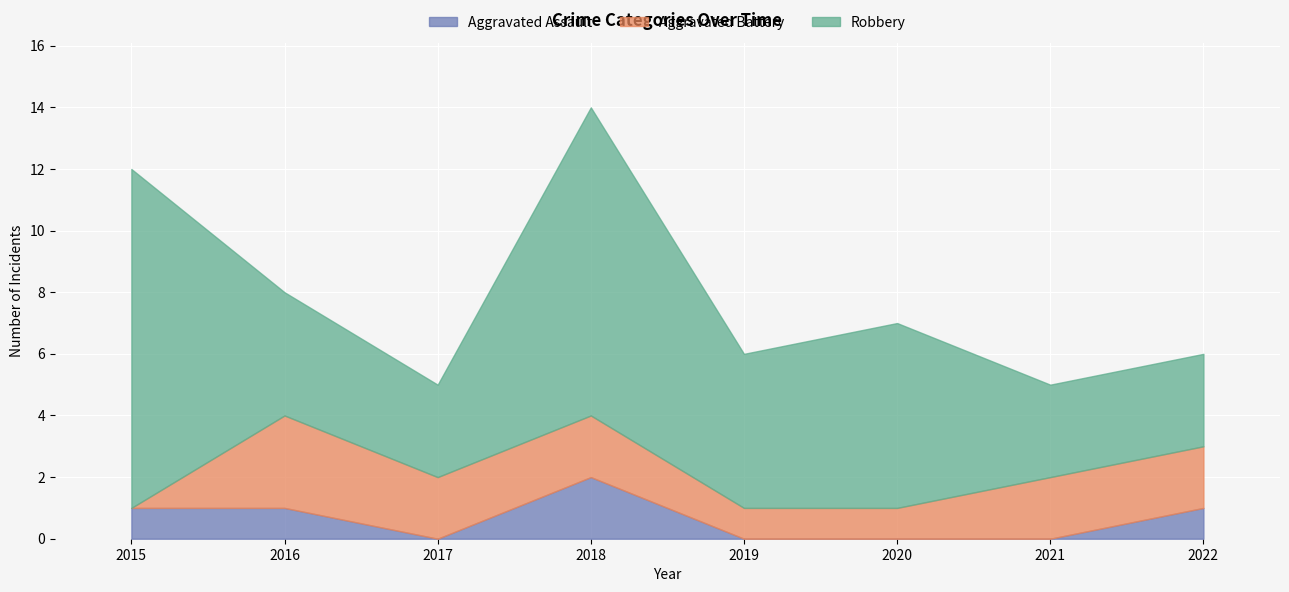

Count the number of categories in the chart.

8